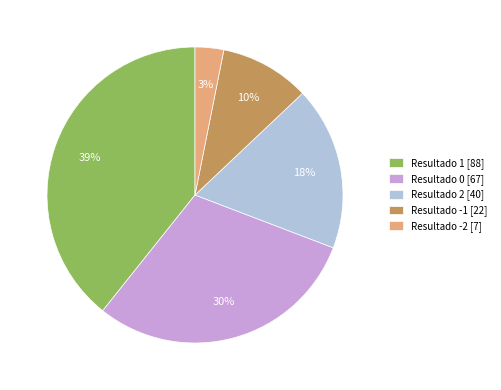

Rank the categories by value from lowest to highest.

Resultado -2 [7], Resultado -1 [22], Resultado 2 [40], Resultado 0 [67], Resultado 1 [88]